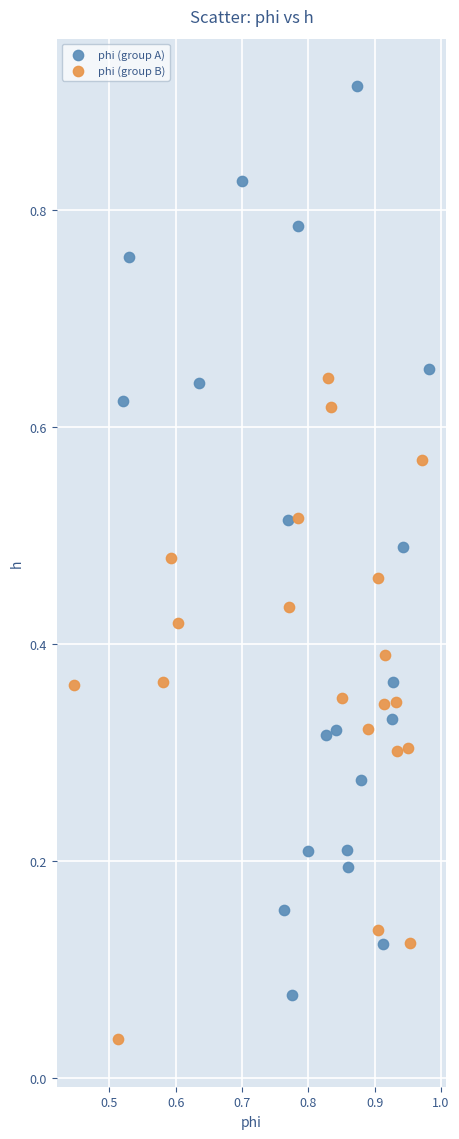

Which series contains the highest Y value?

phi (group A)